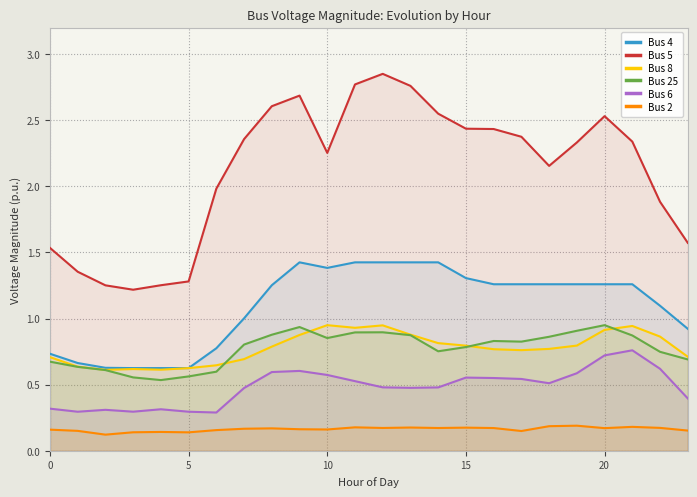

What is the minimum value for Bus 5?

1.2